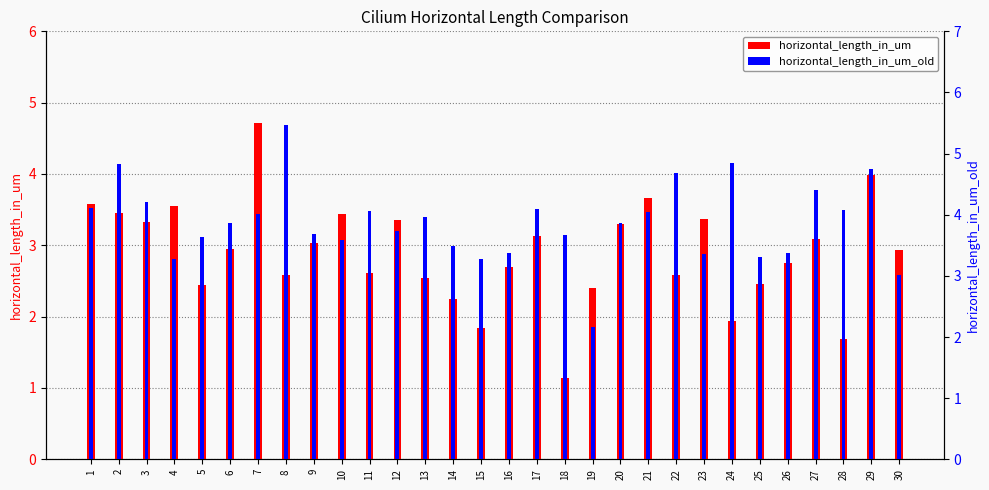

Which series has the largest total across all categories?

horizontal_length_in_um_old